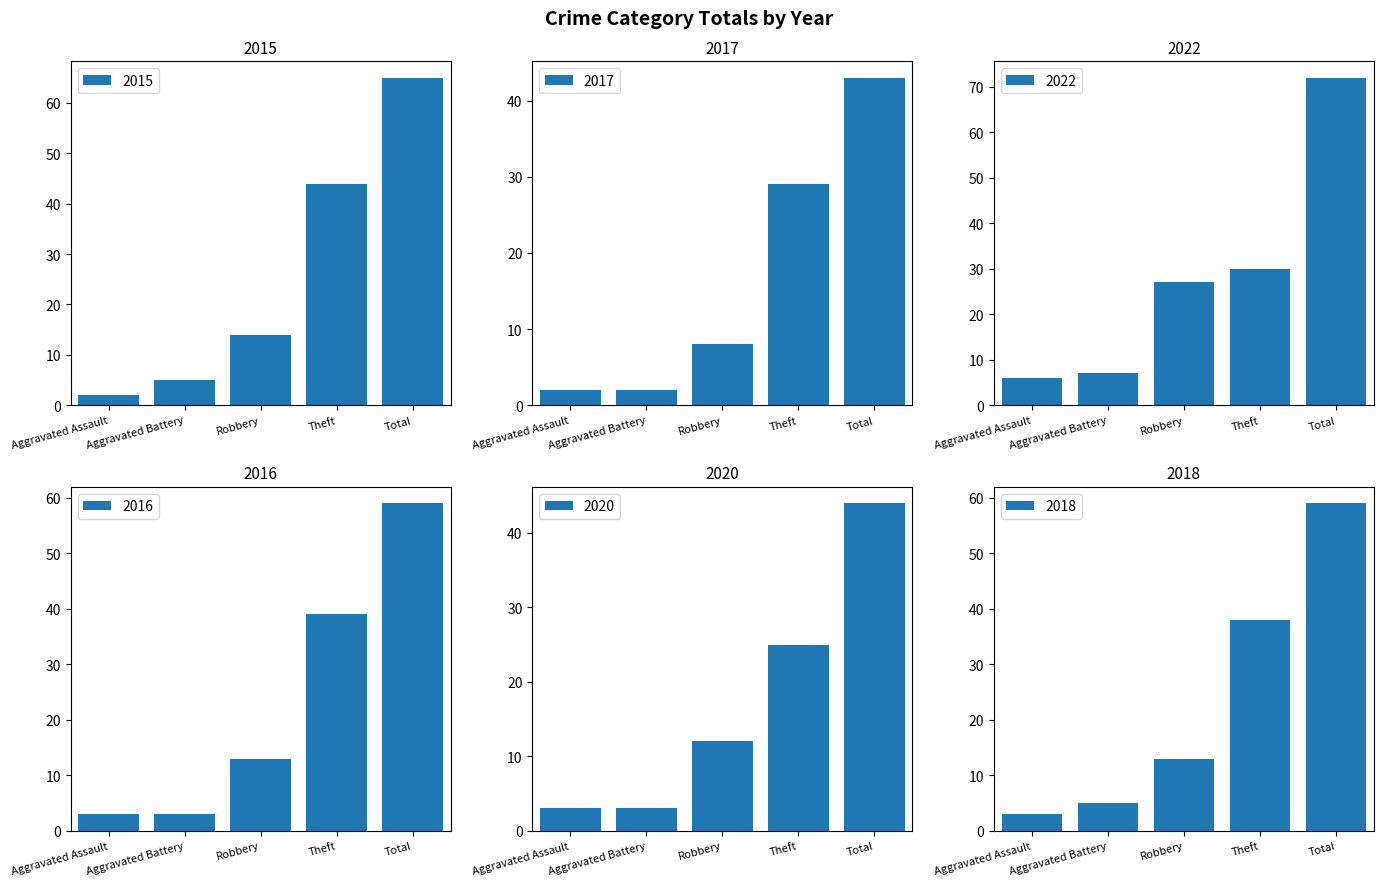

What is the total value across all series at Theft?

205